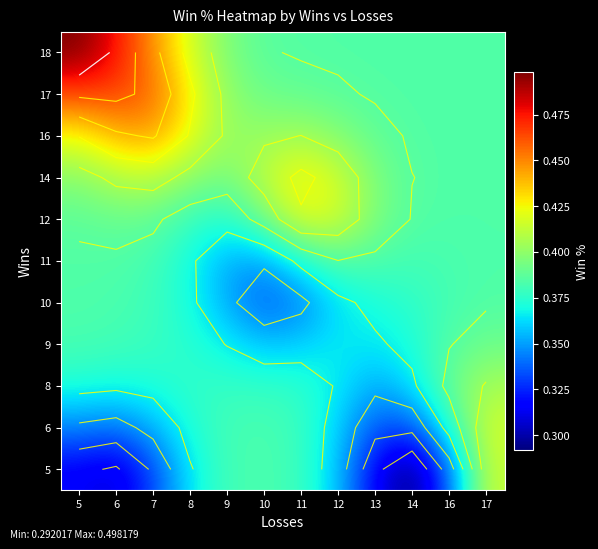

At which label does 17 reach its peak?

6